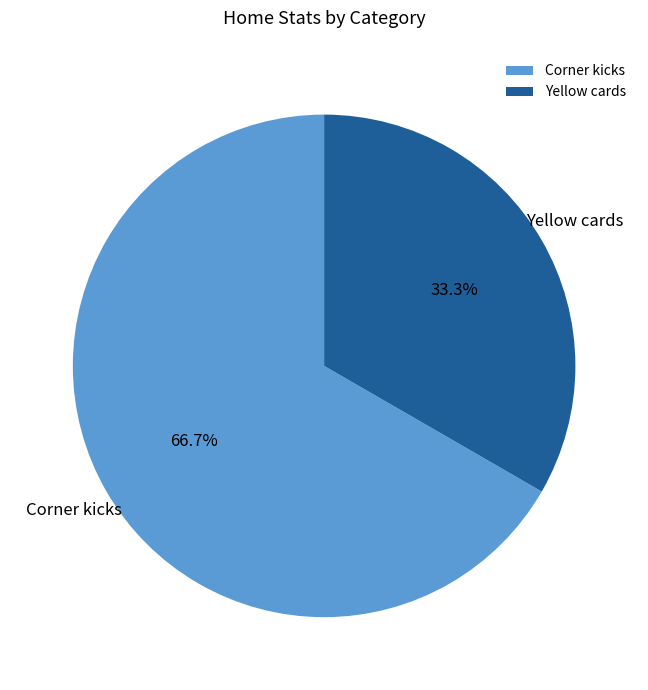

What percentage do Corner kicks and Yellow cards together represent?

100.0%